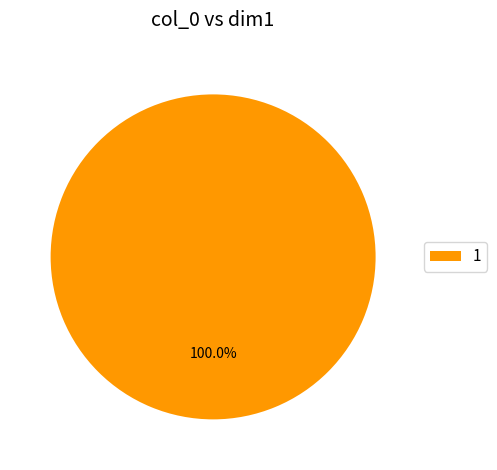

What is the majority slice?

1